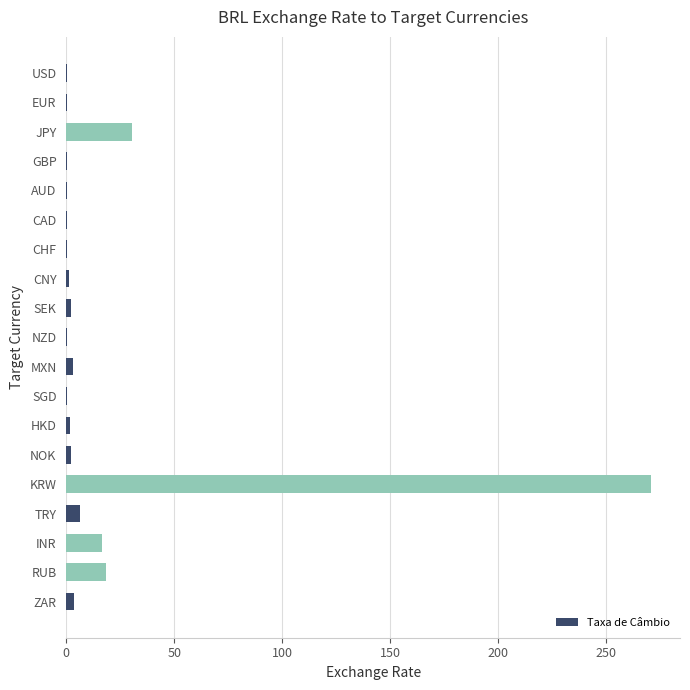

Which label corresponds to the largest value in the chart?

KRW